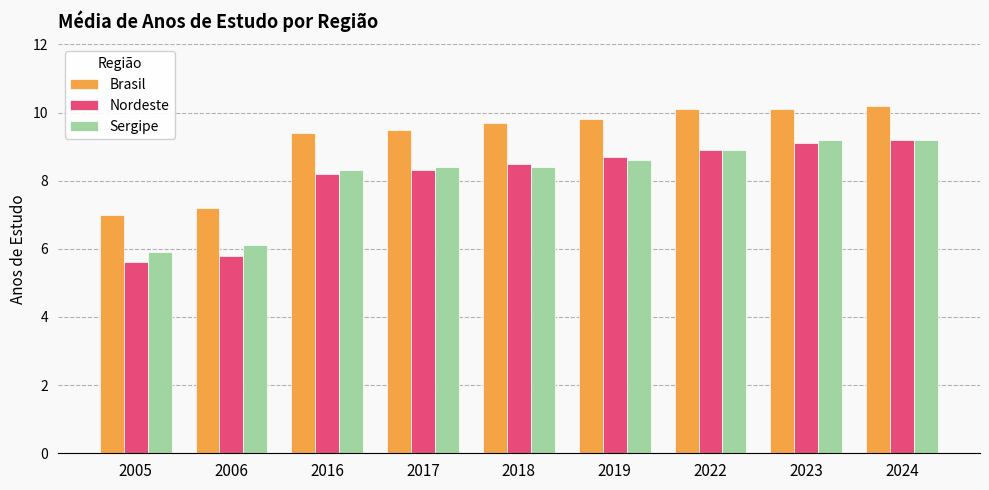

How many values in the Sergipe series exceed 8?

7